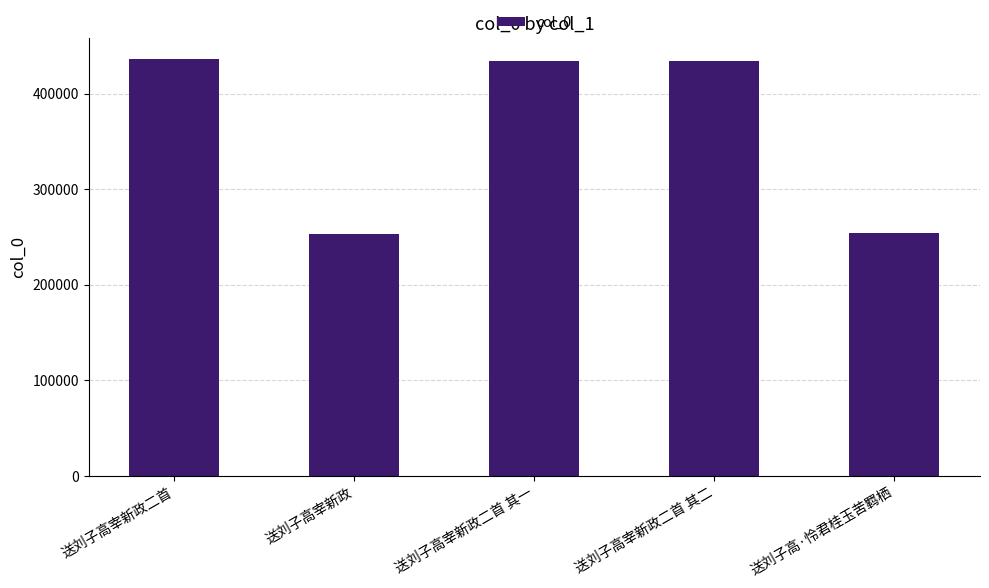

Count the number of data series in this chart.

1